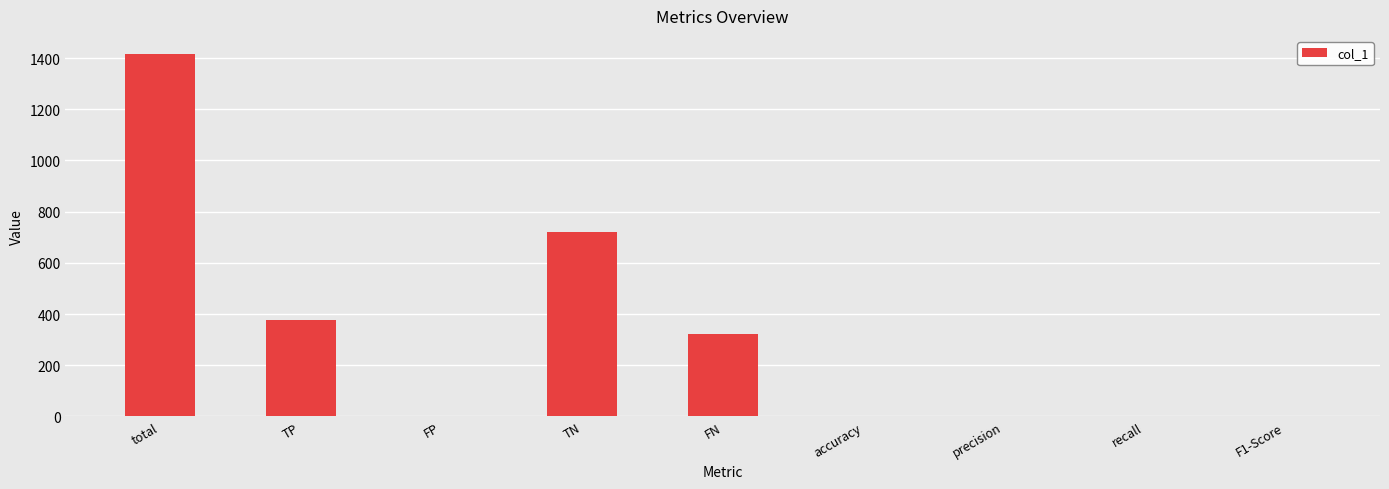

True or false: the data shows 1069.3 at TN.

False